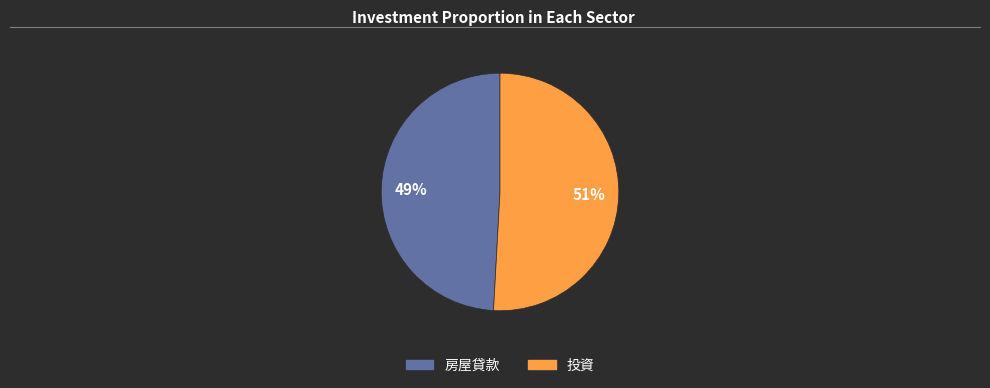

To the nearest percent, what is the average slice percentage?

50%